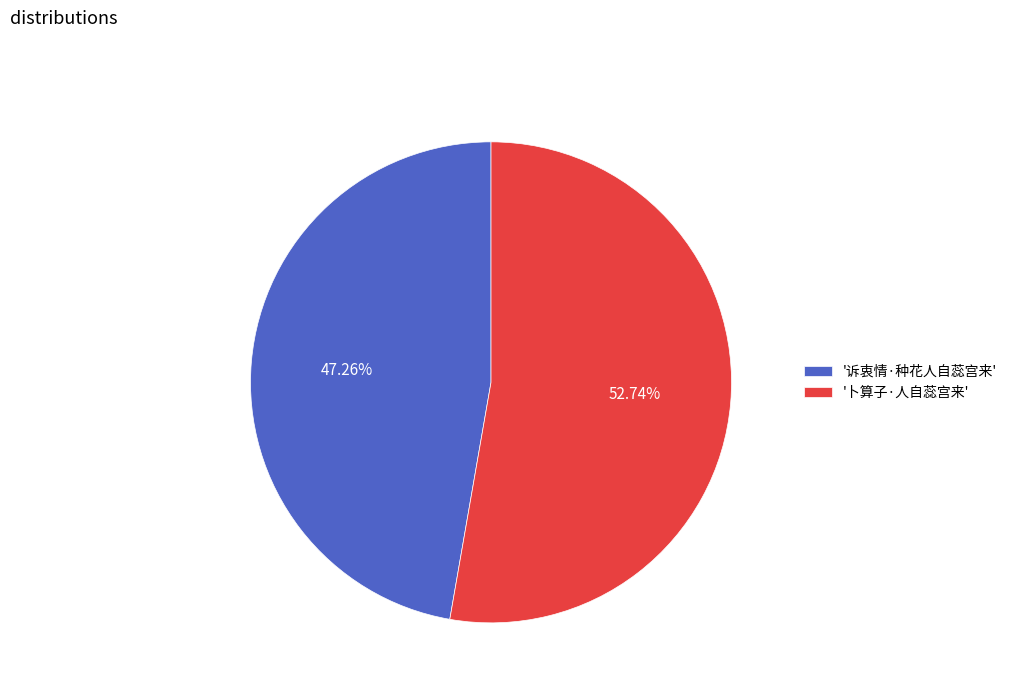

How many slices are in this pie chart?

2